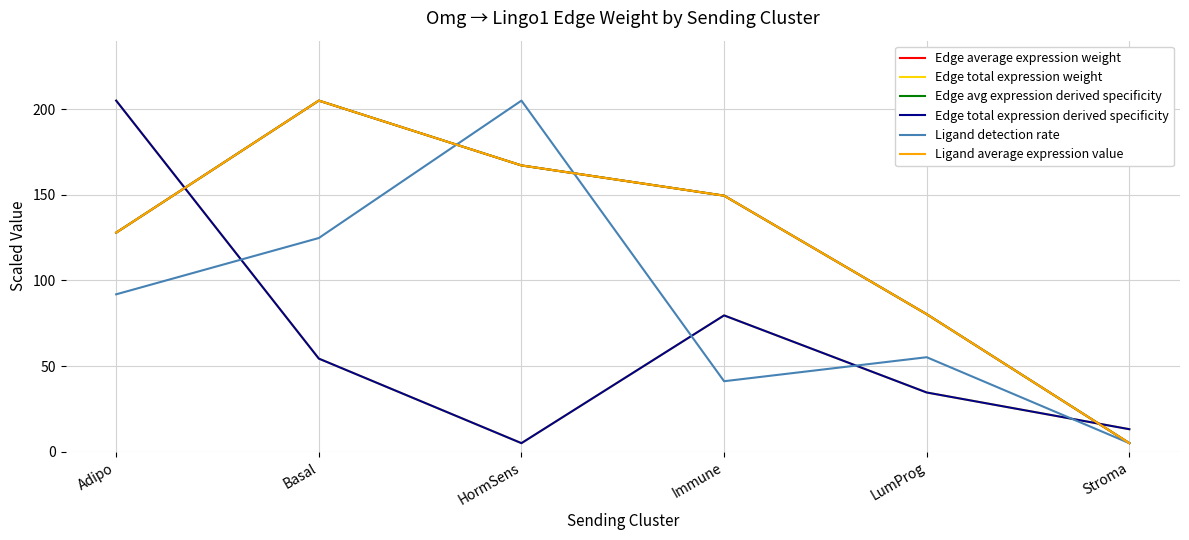

Does the chart display data point markers on the line(s)?

No